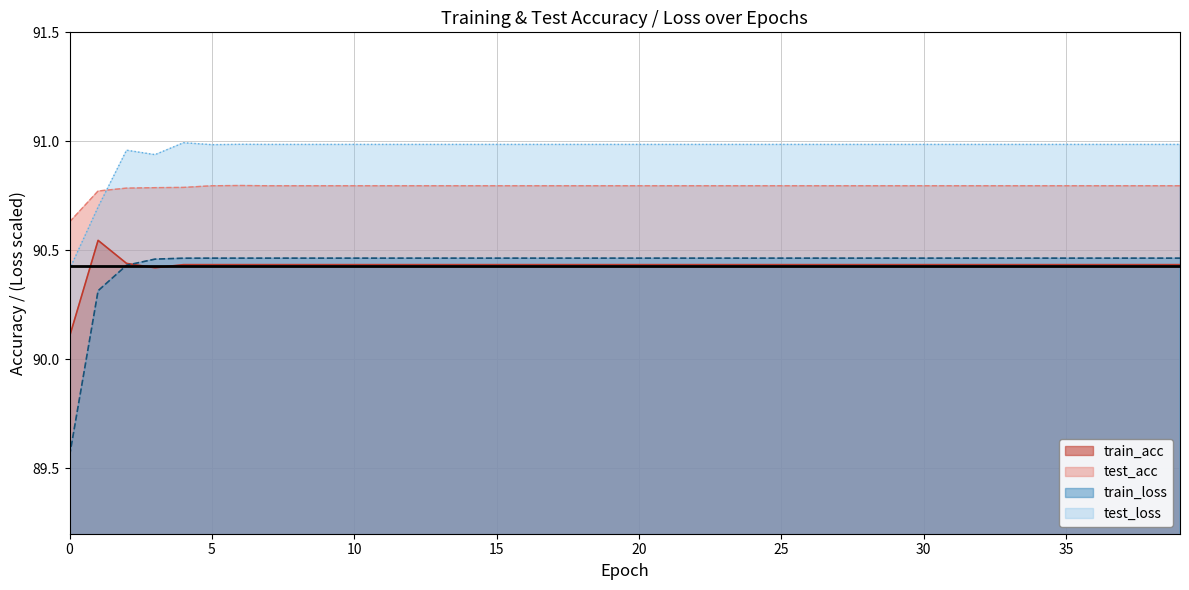

How many lines are shown in the chart?

4